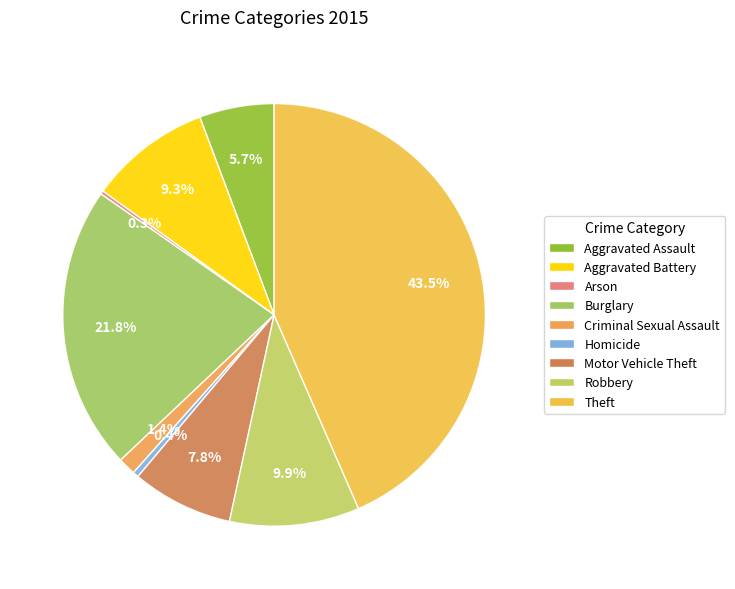

Does any single category account for the majority?

No